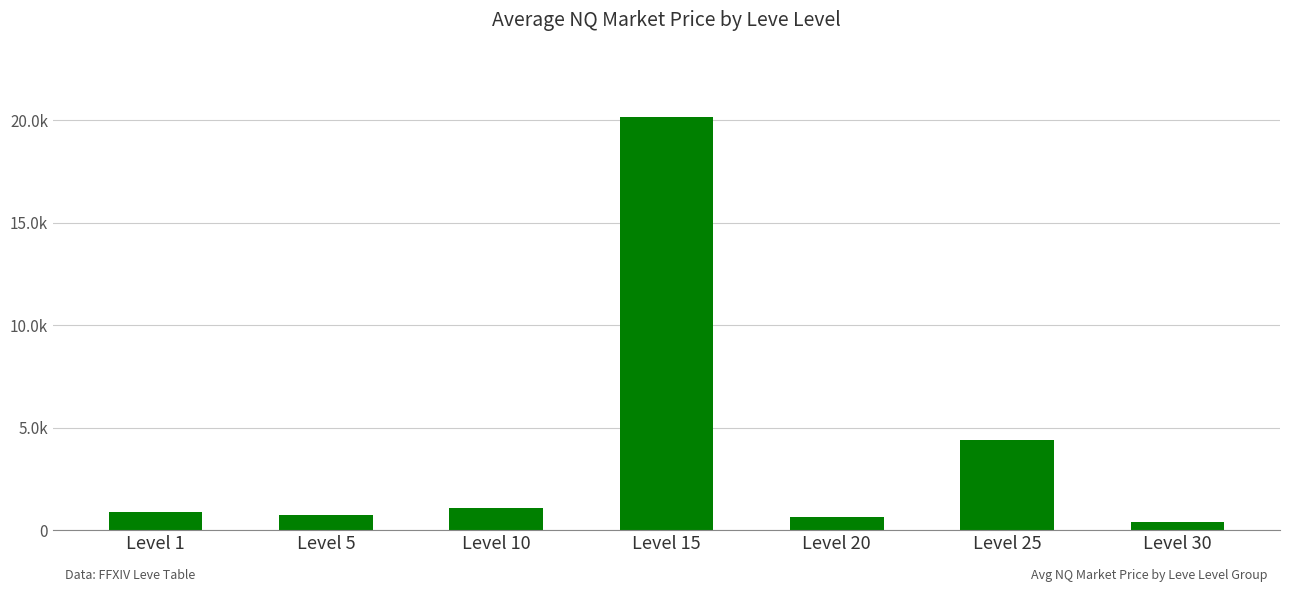

Are the bars horizontal?

No